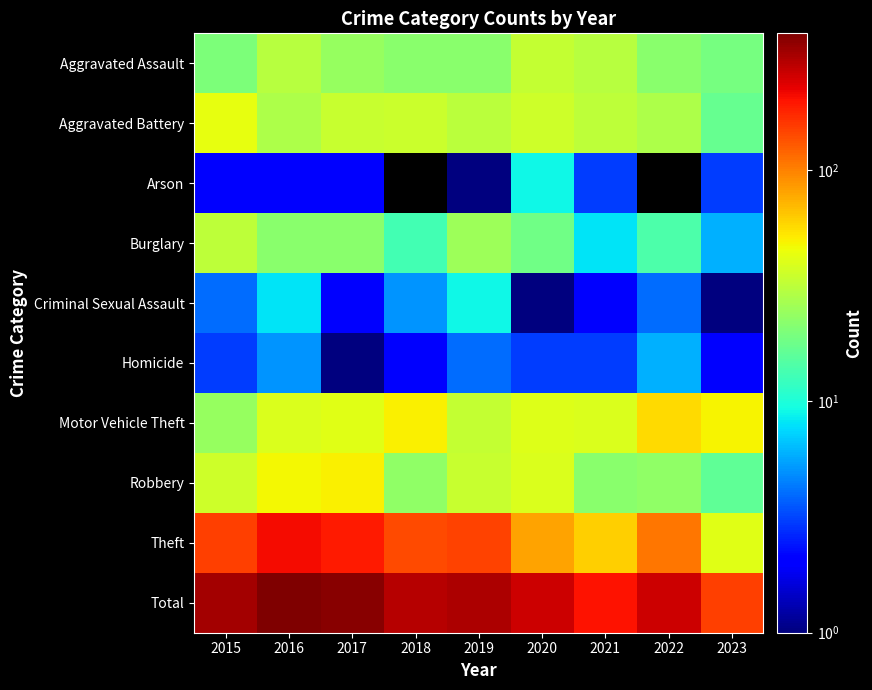

Rank the categories by Criminal Sexual Assault value from highest to lowest.

2019, 2016, 2018, 2015, 2022, 2017, 2021, 2020, 2023